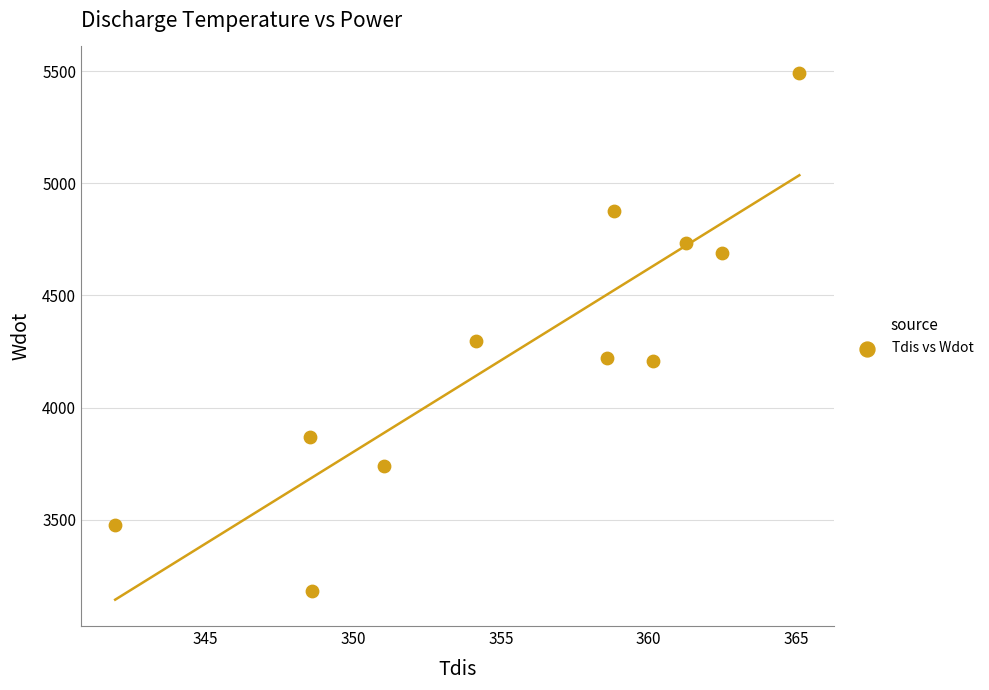

What is the average Y value?

4253.2